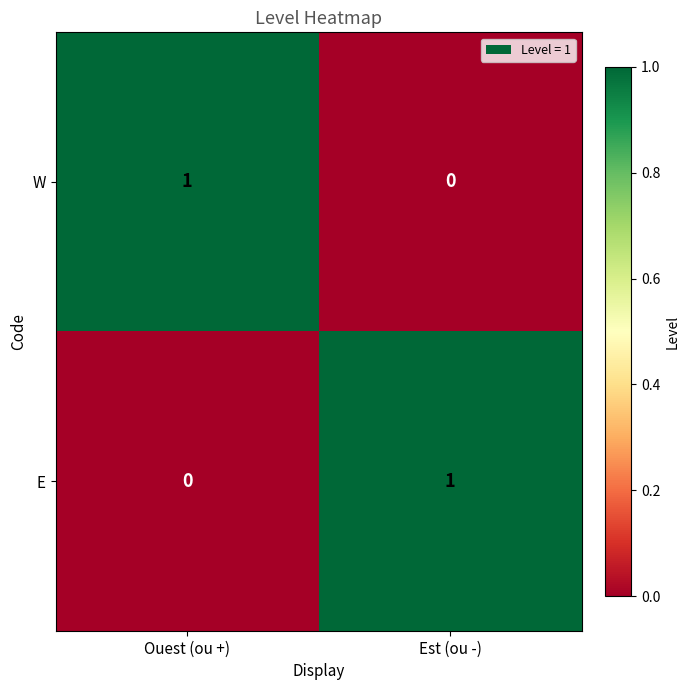

At which label is E closest to 0?

Ouest (ou +)